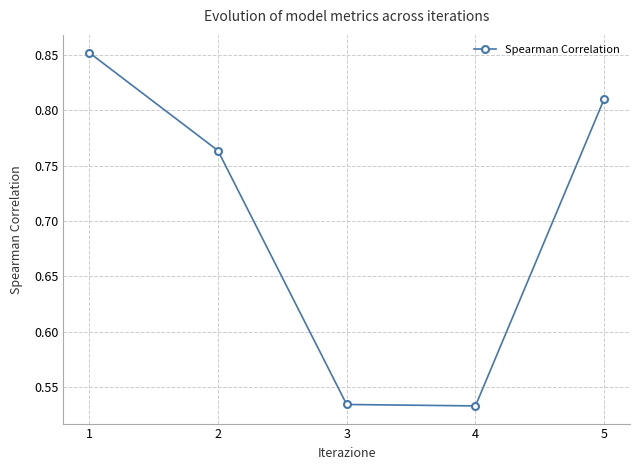

What is the difference between the maximum and minimum values?

0.3